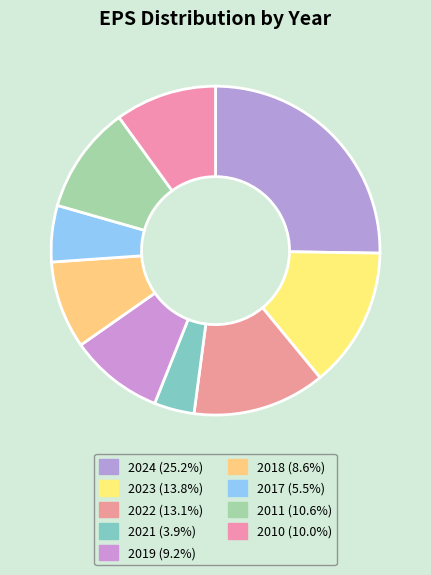

Between 2010 and 2019, which is larger?

2010